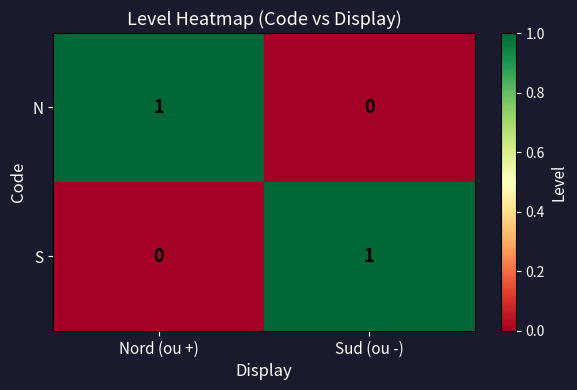

At how many categories does at least one series exceed 0?

2